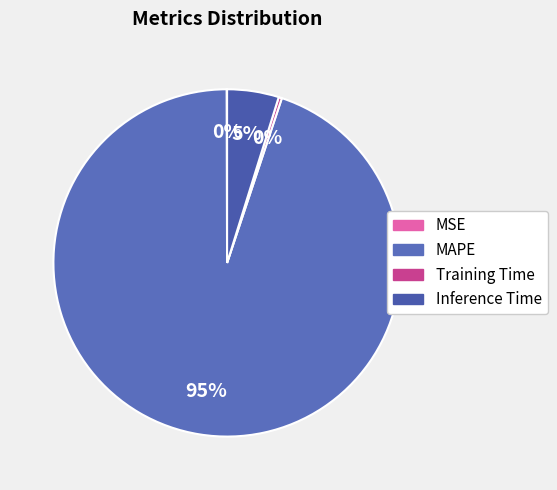

What is the change in value from MSE to Inference Time?

+1.1